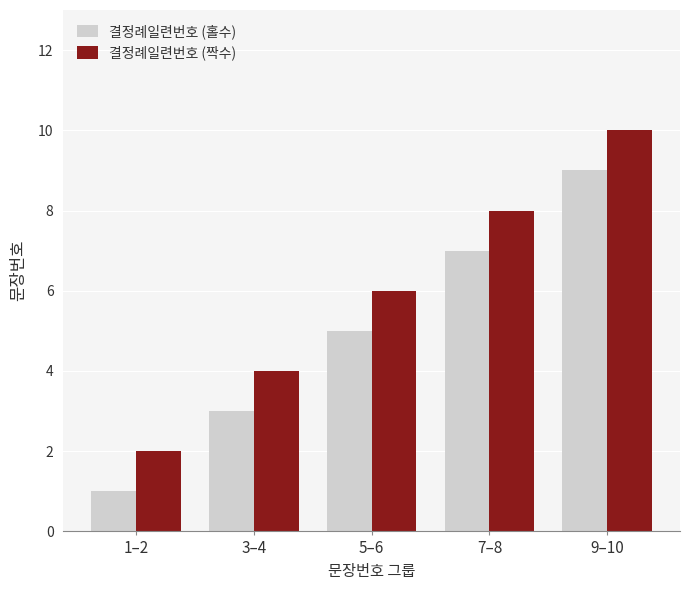

Reading right to left, transcribe all the data shown in this chart.

결정례일련번호 (홀수): 9–10=9	7–8=7	5–6=5	3–4=3	1–2=1
결정례일련번호 (짝수): 9–10=10	7–8=8	5–6=6	3–4=4	1–2=2